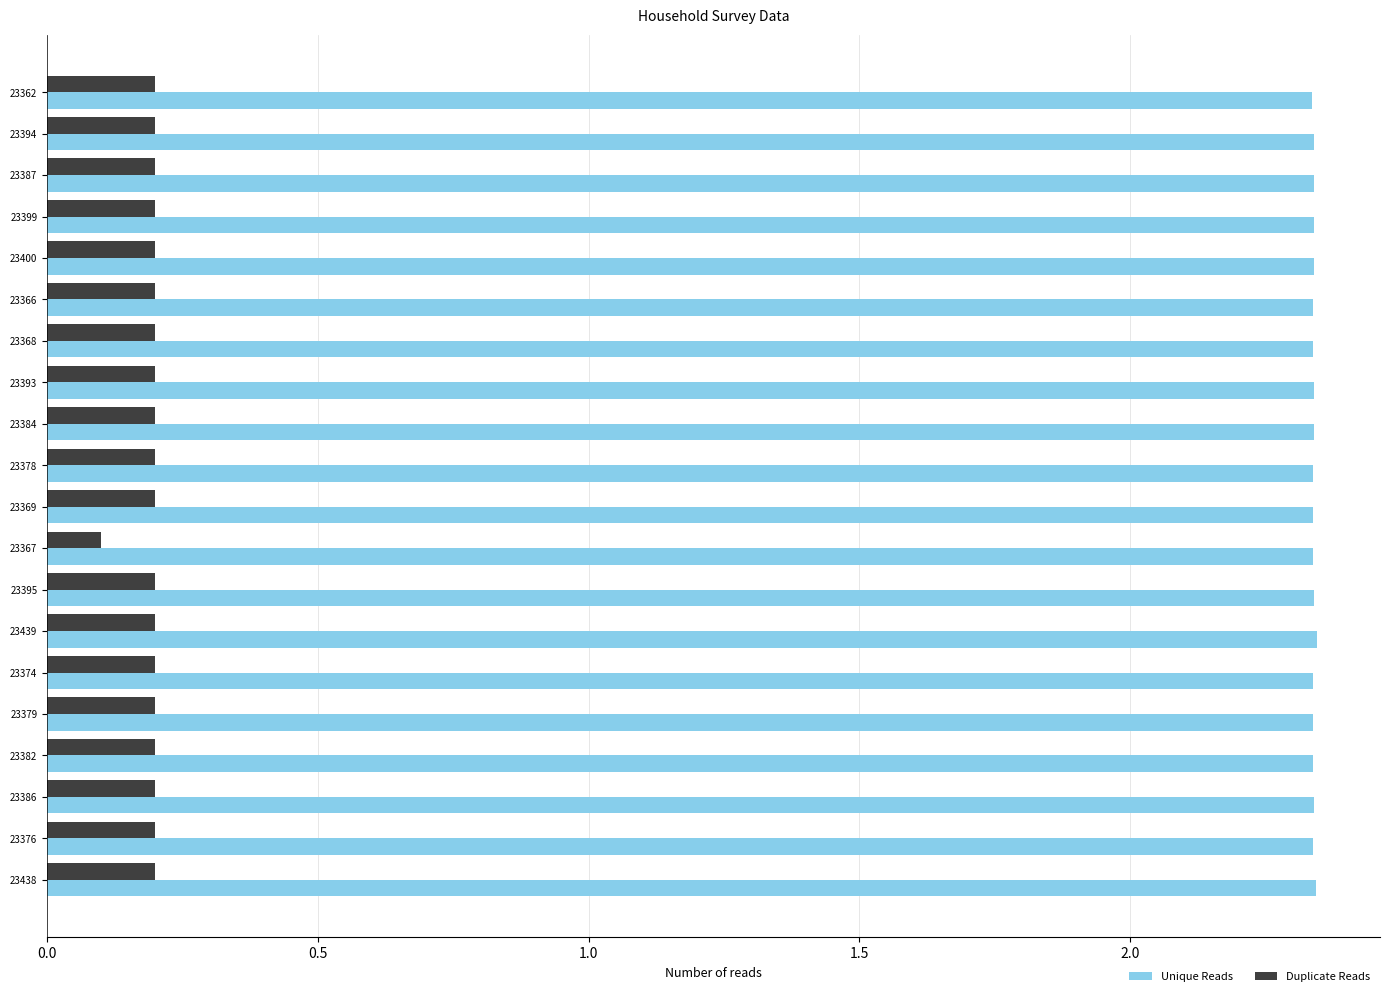

What is the spread (max minus min) of values at 23366?

2.1